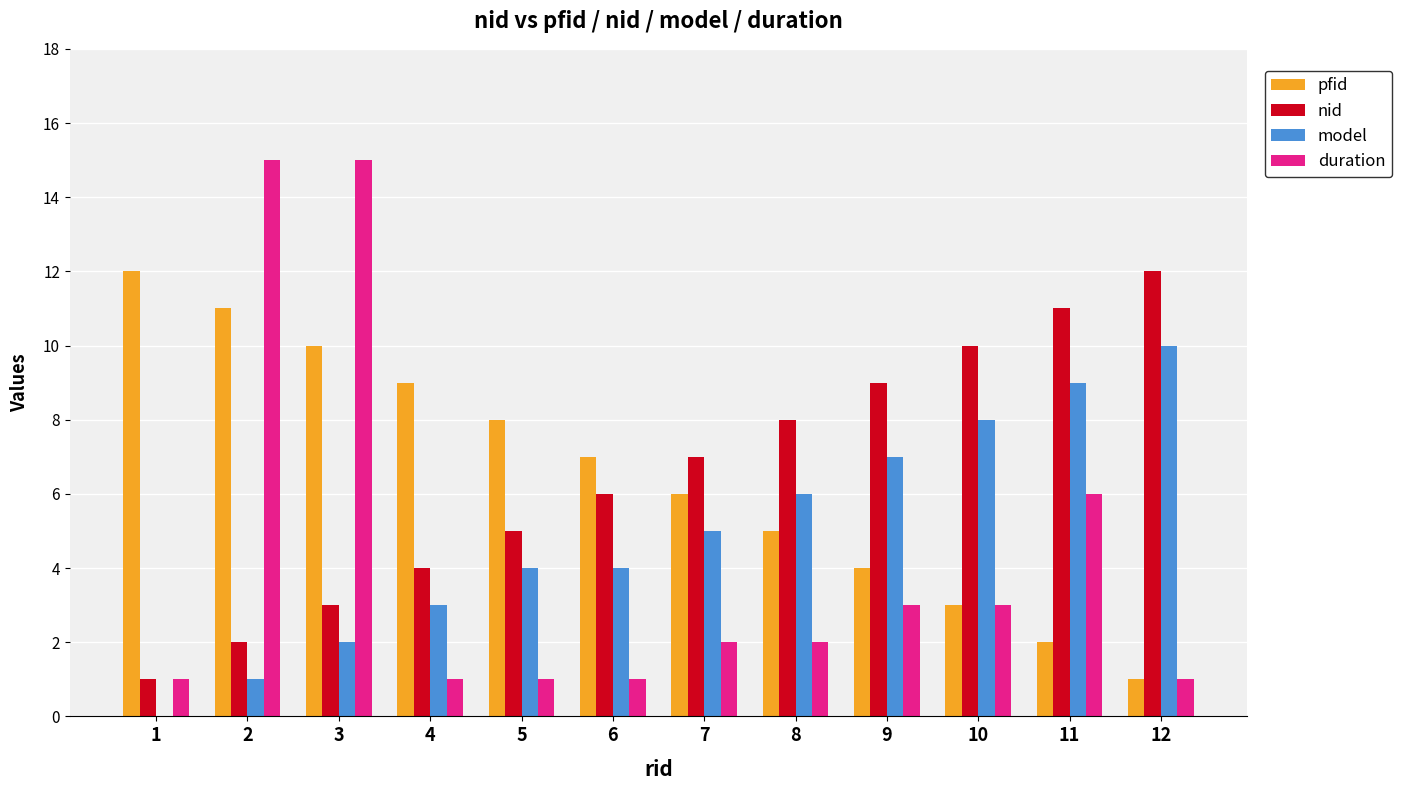

Which series changed the most between 2 and 12?

duration